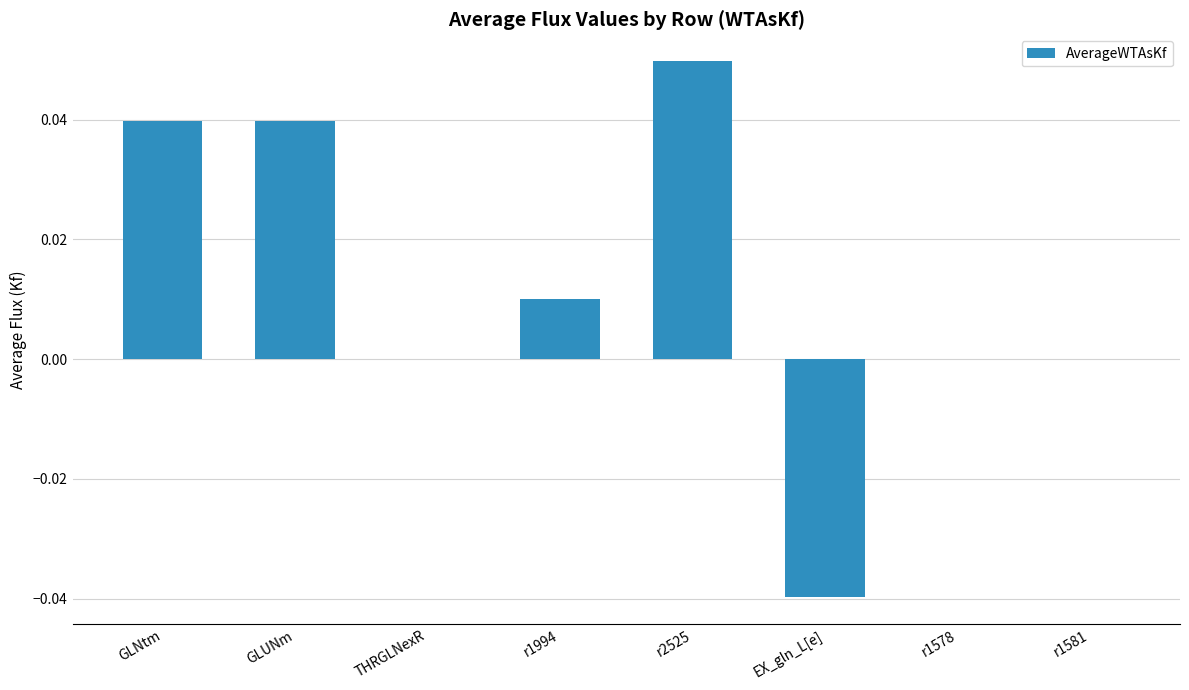

Count the number of data series in this chart.

1